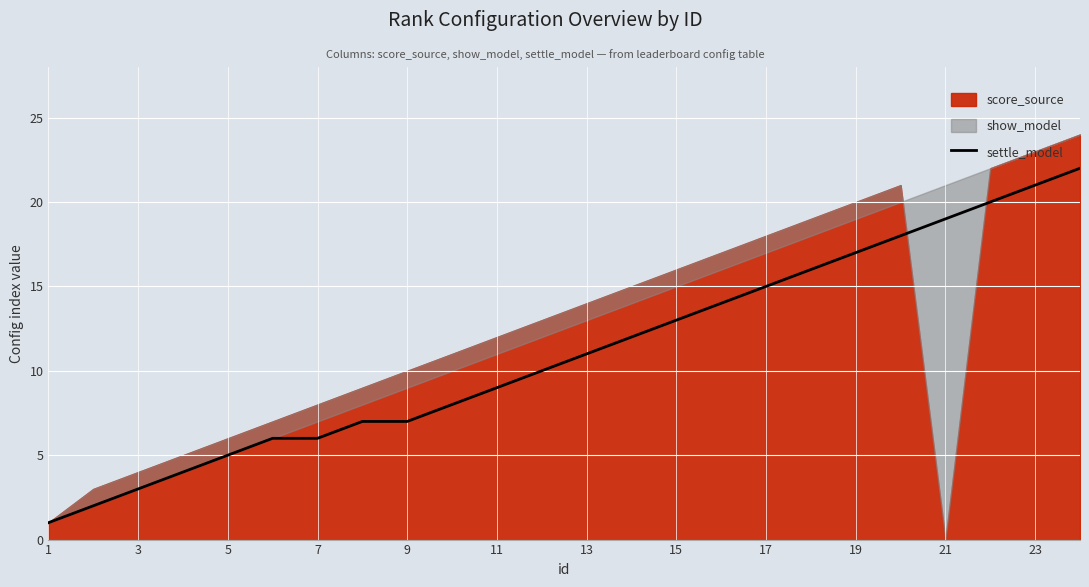

Is it true that settle_model equals 11 at 13?

True